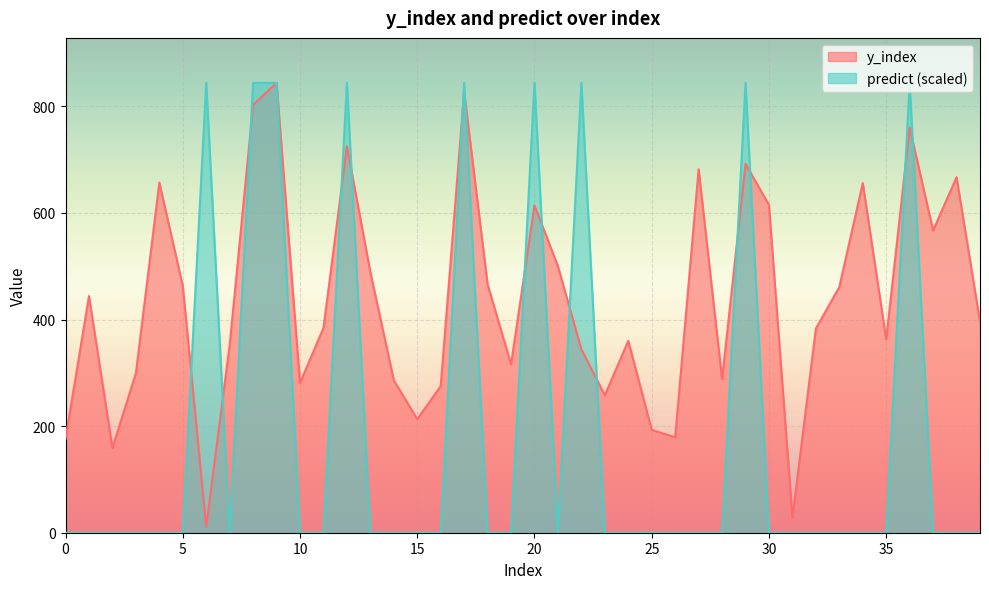

Between 23 and 13, which is larger?

13